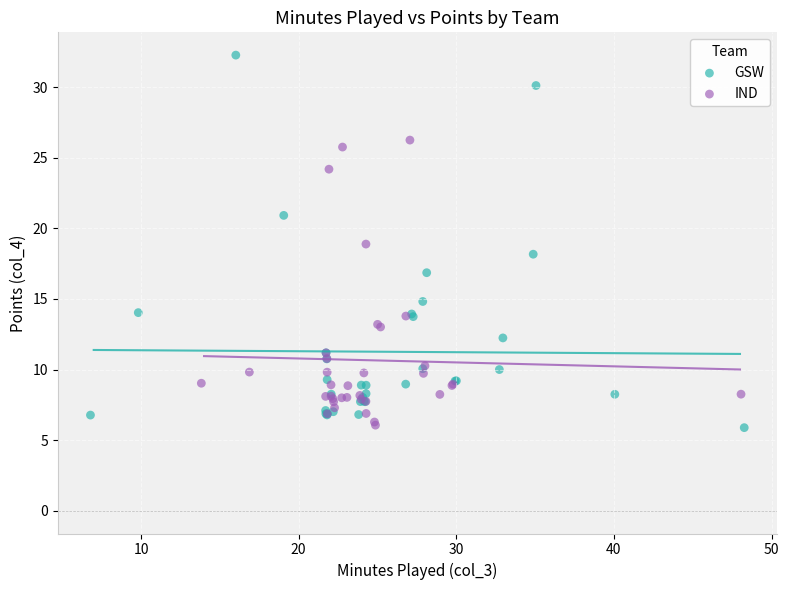

What are all the series names shown in the legend?

GSW, IND